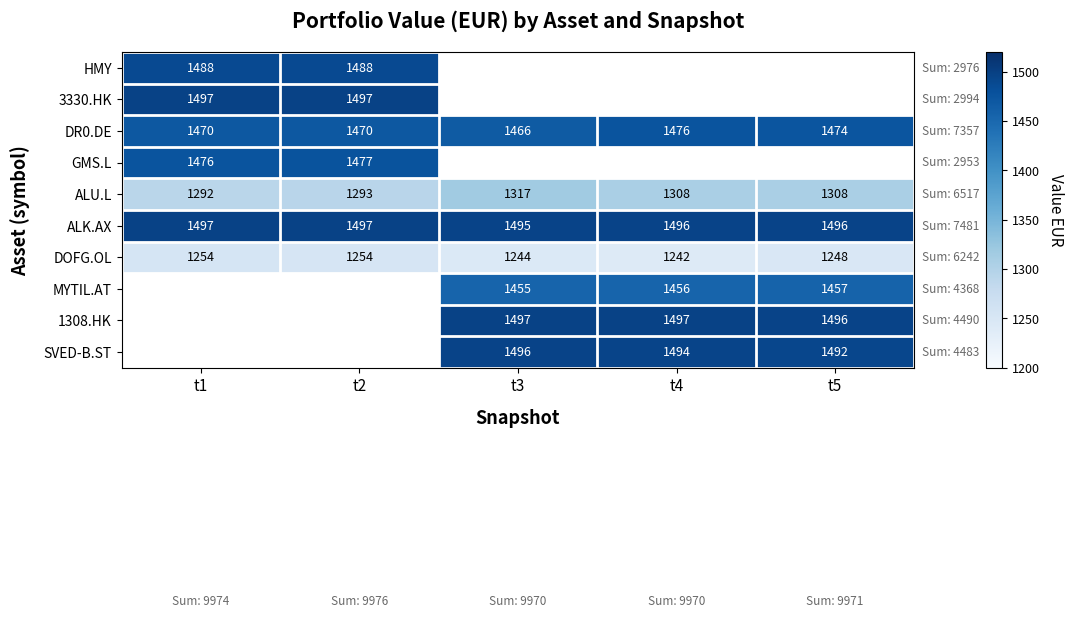

Which series has the largest range (max minus min)?

ALU.L